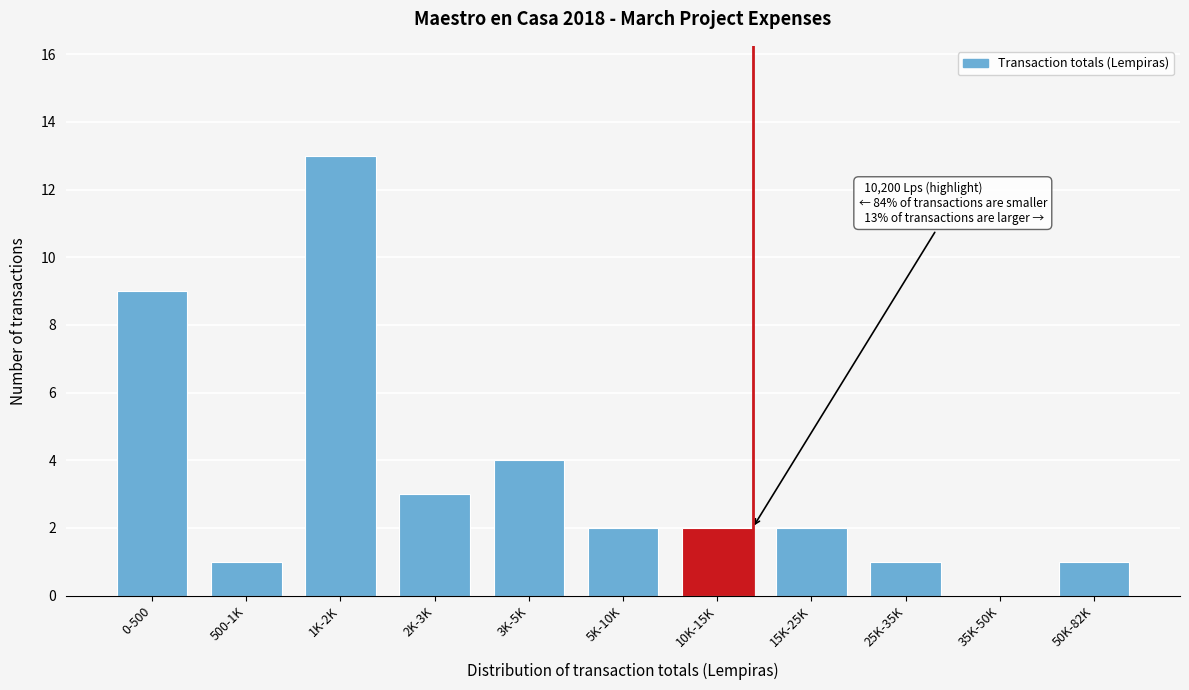

Reading left to right, what are all the values shown in this chart?

0-500=9	500-1K=1	1K-2K=13	2K-3K=3	3K-5K=4	5K-10K=2	10K-15K=2	15K-25K=2	25K-35K=1	35K-50K=0	50K-82K=1